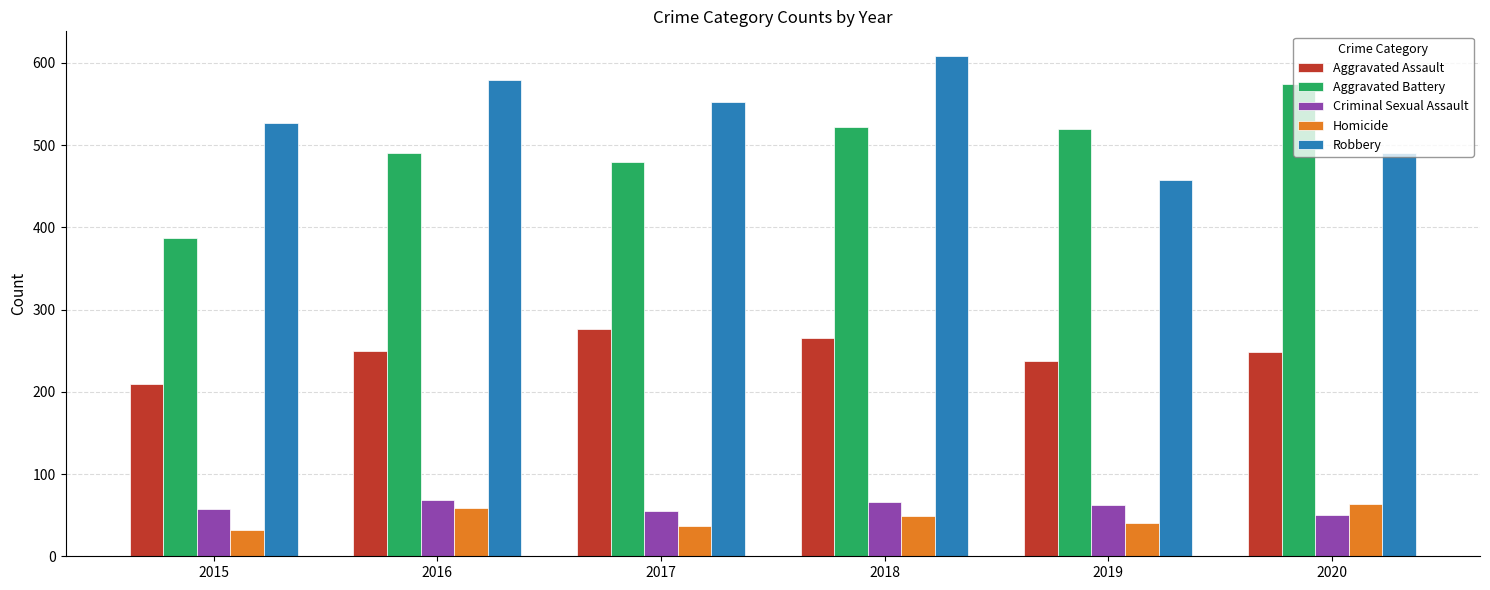

Is it true that Homicide equals 26 at 2018?

False